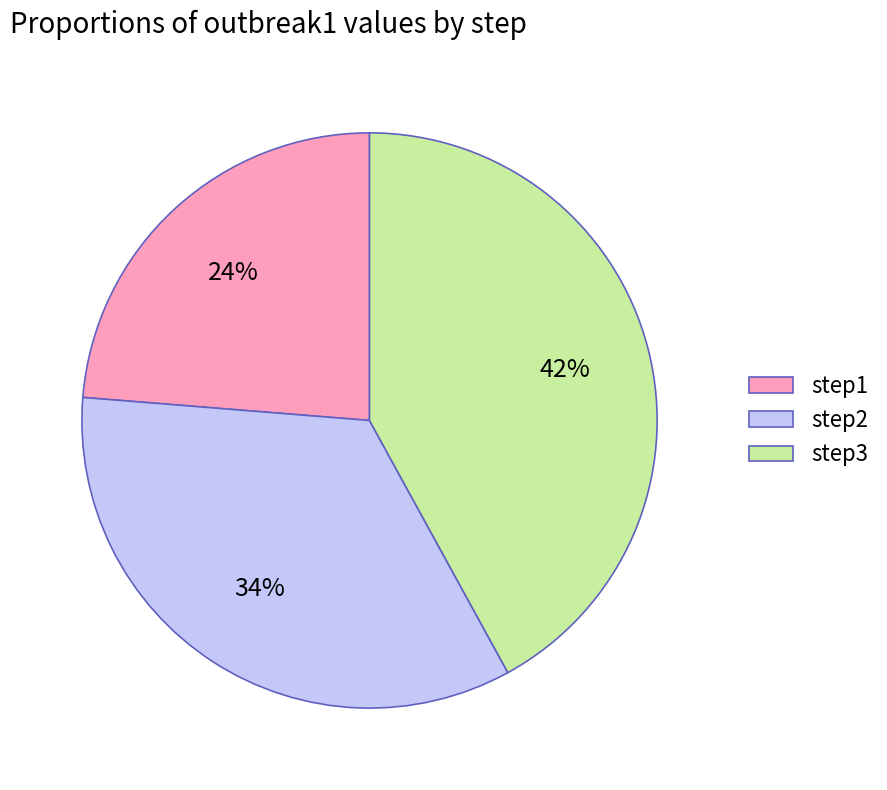

How many slices are in this pie chart?

3